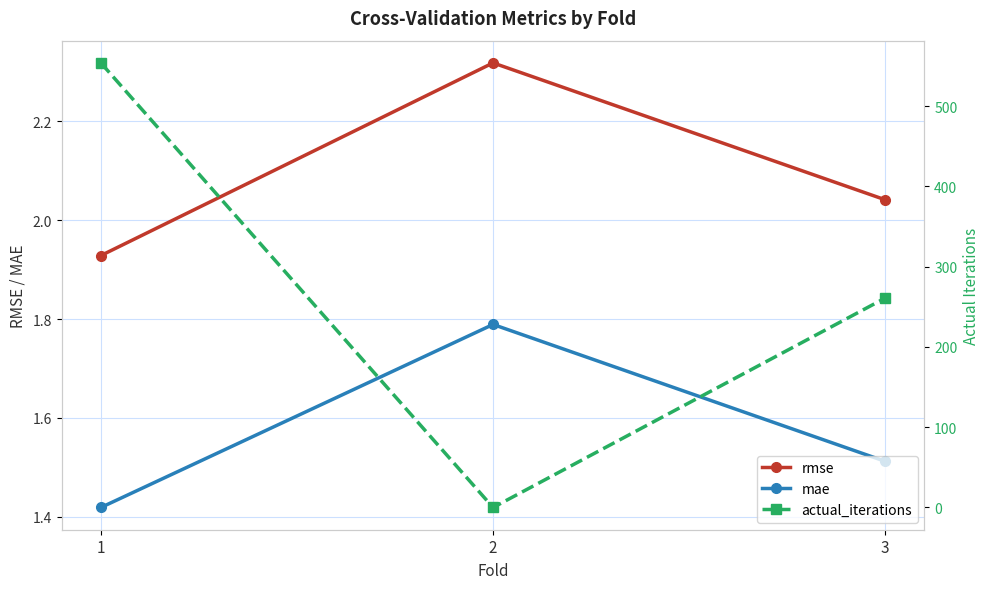

Is it true that mae equals 1.9 at 1?

False